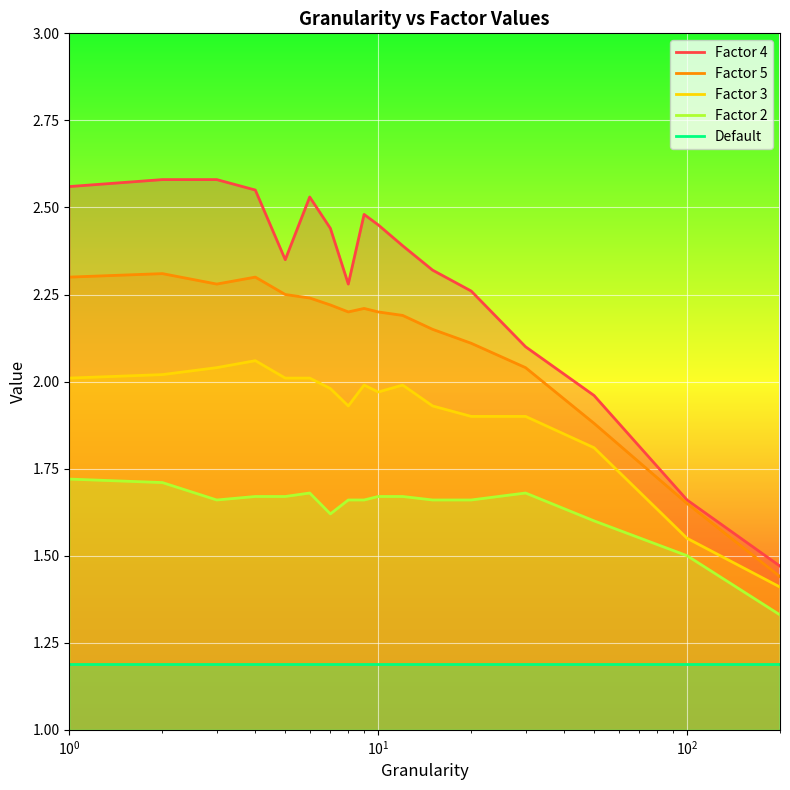

Which series has the largest range (max minus min)?

Factor 4